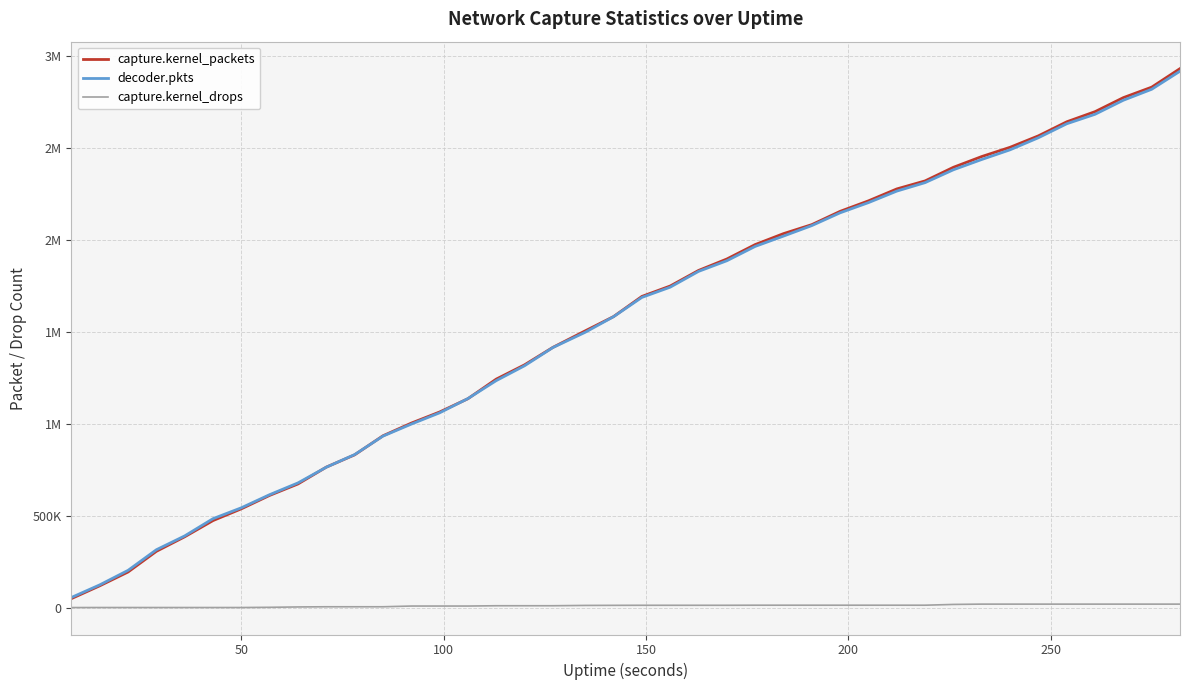

True or false: capture.kernel_packets and decoder.pkts intersect in this chart.

True